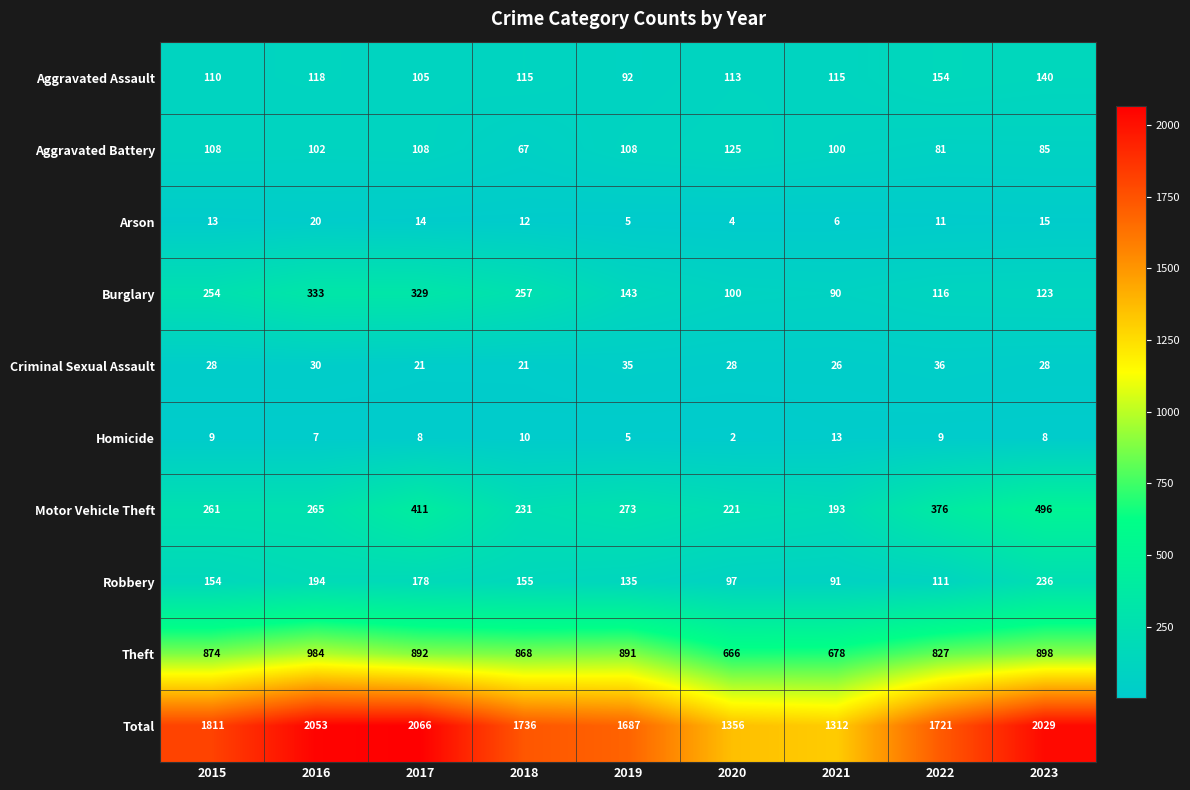

Is the value of Motor Vehicle Theft at 2021 greater than the value of Theft at 2019?

No